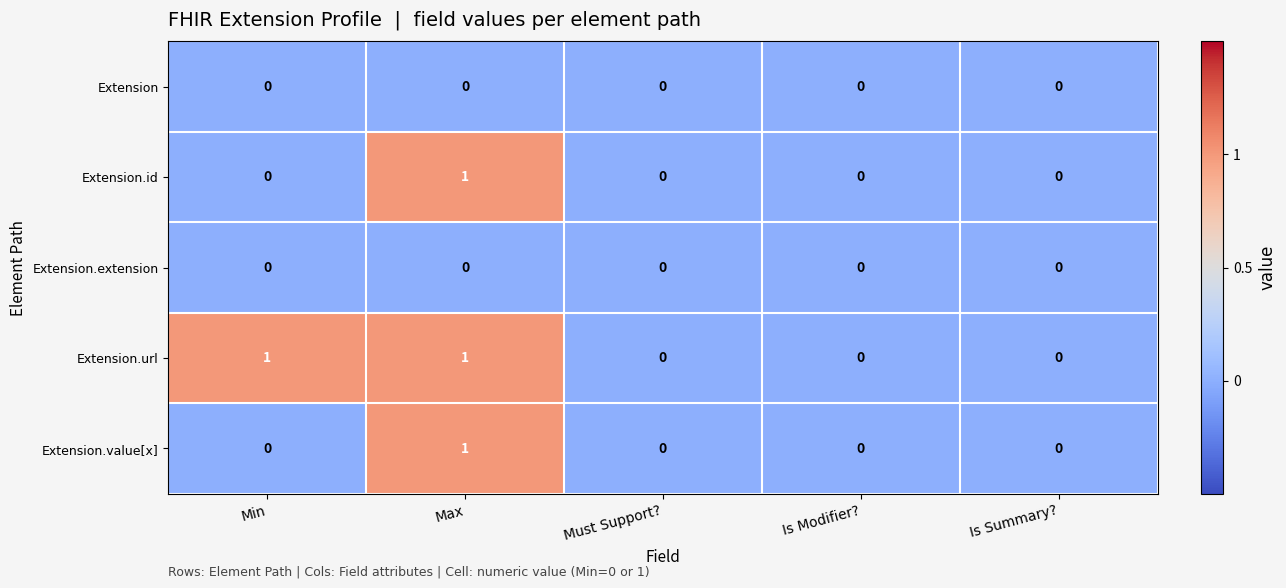

The value of Extension.id at Is Modifier? is 1. True or false?

False